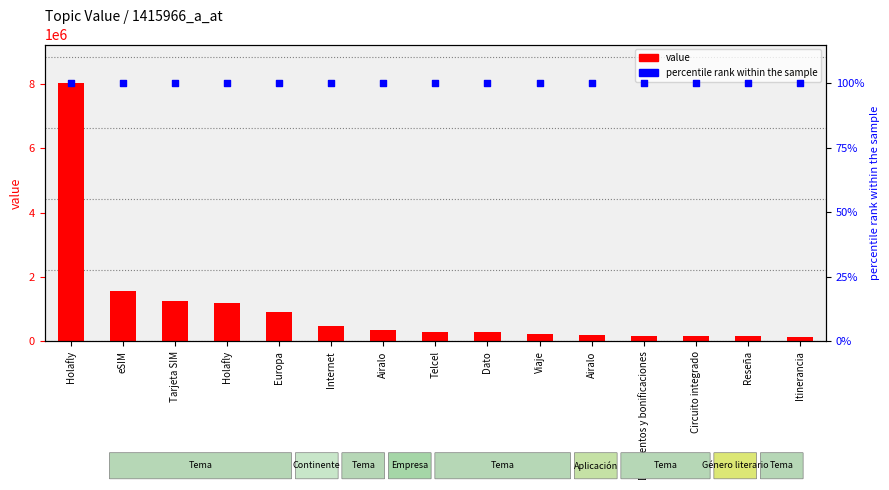

Which series contains the lowest Y value?

percentile rank within the sample